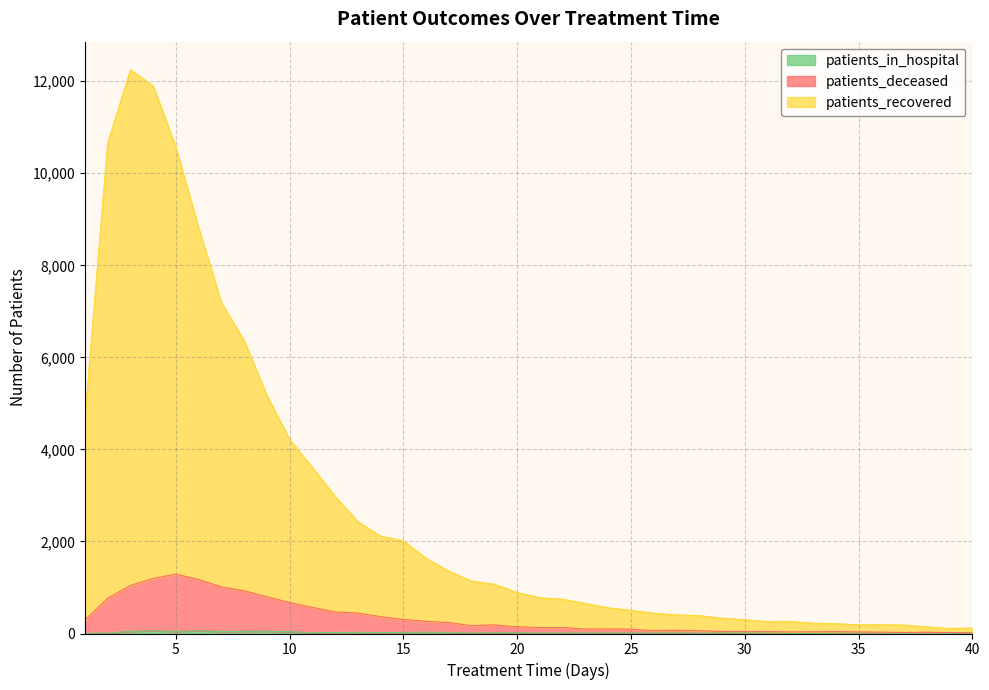

How many lines are shown in the chart?

3